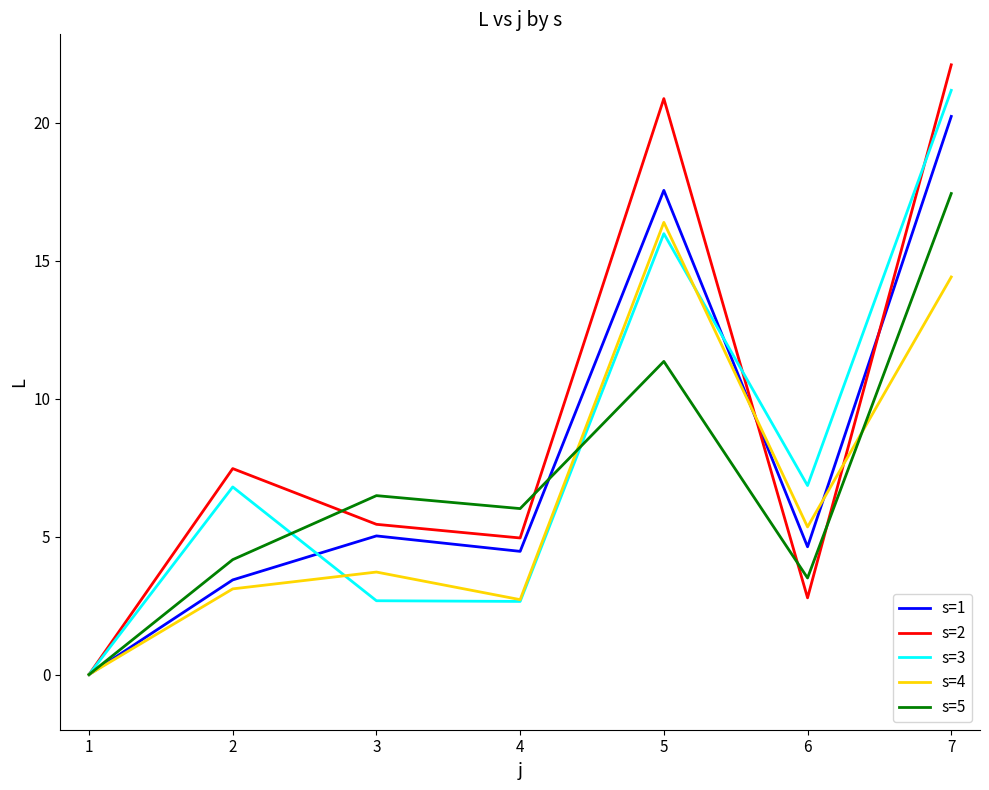

The s=1 series shows 6.7 at 2. True or false?

False